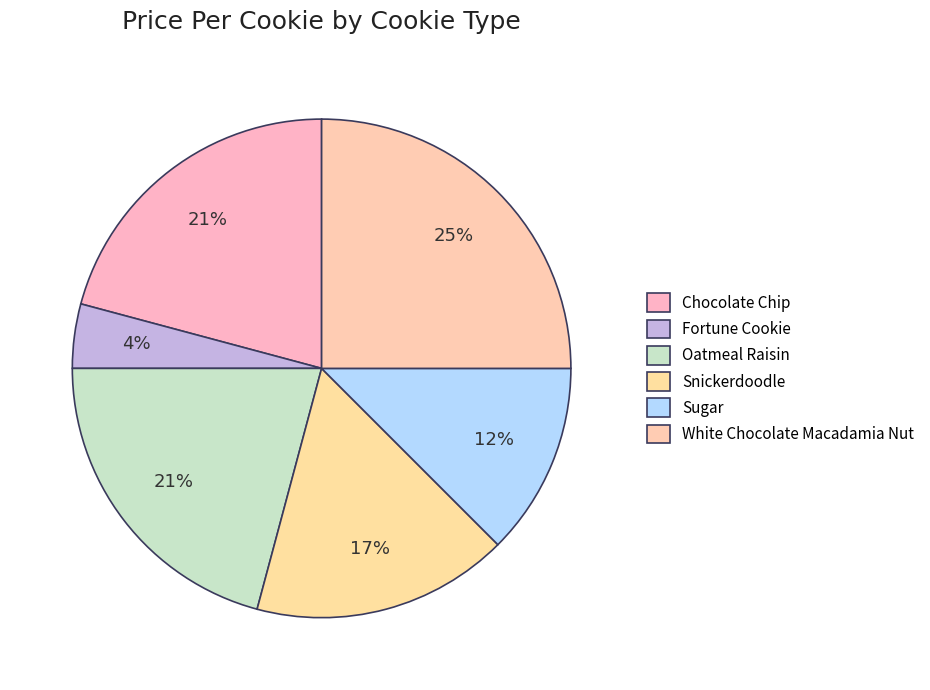

Which category has the biggest portion of the pie?

White Chocolate Macadamia Nut